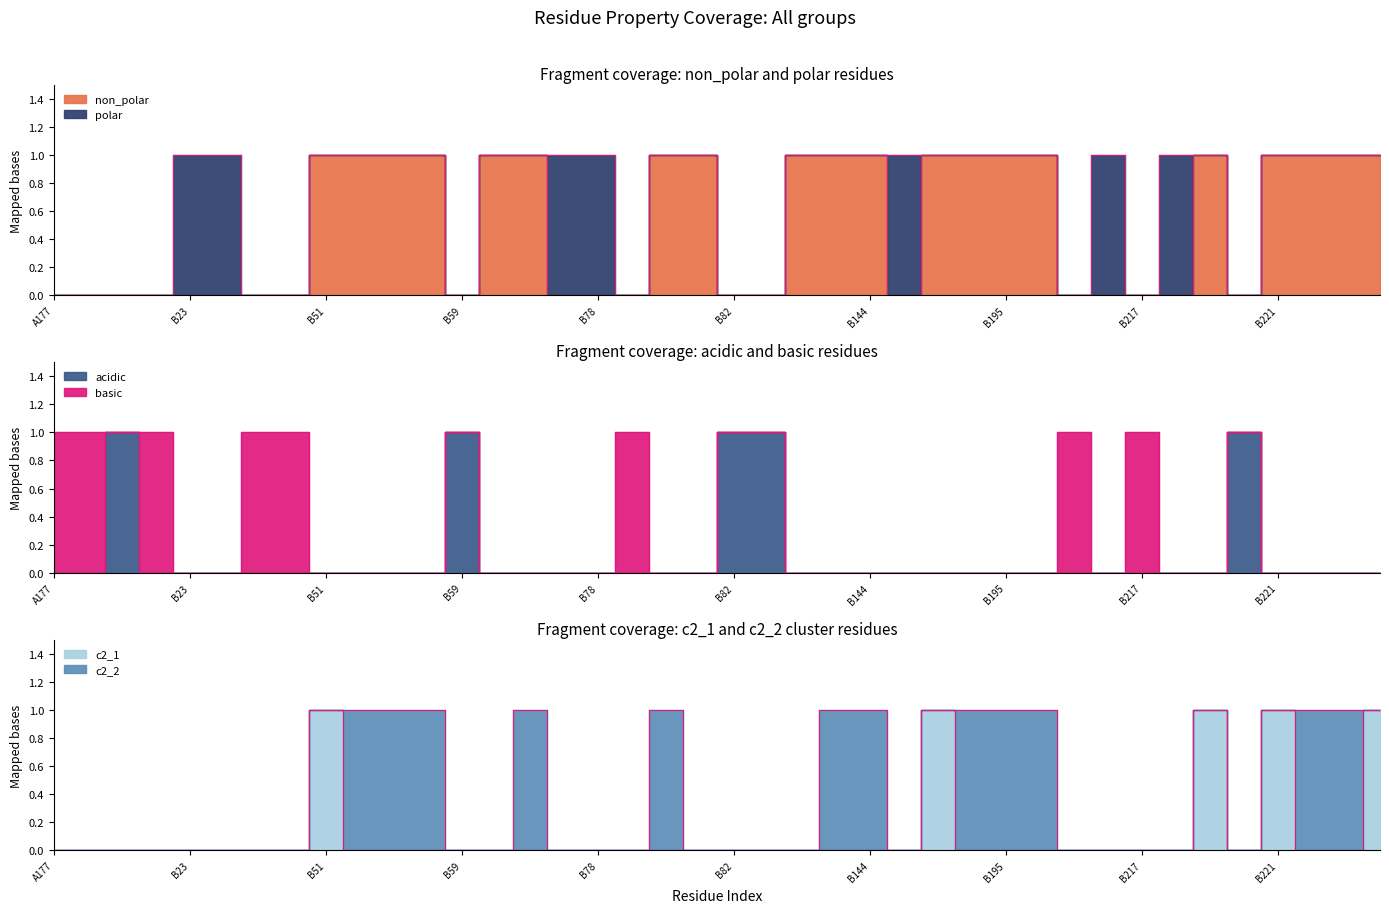

How many lines are shown in the chart?

3